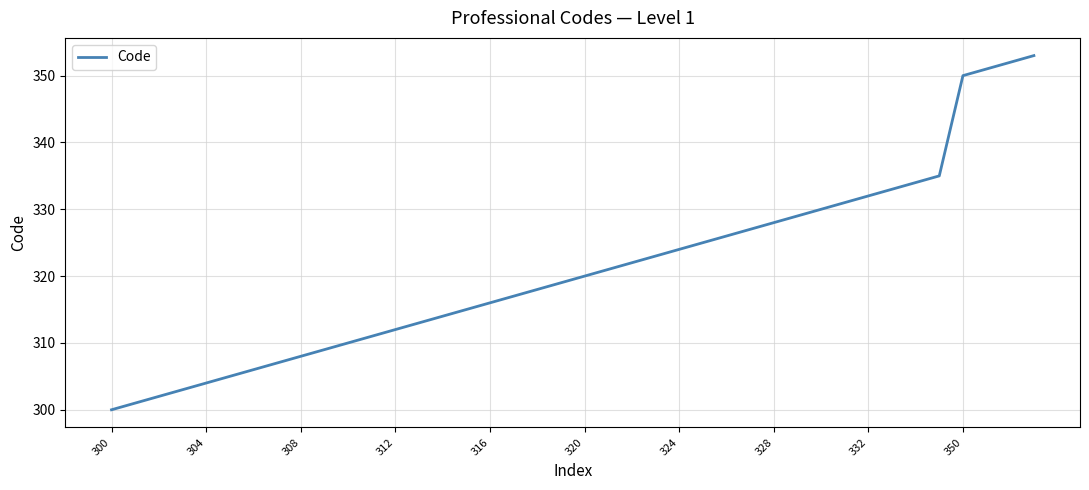

What is the maximum value shown in the chart?

353